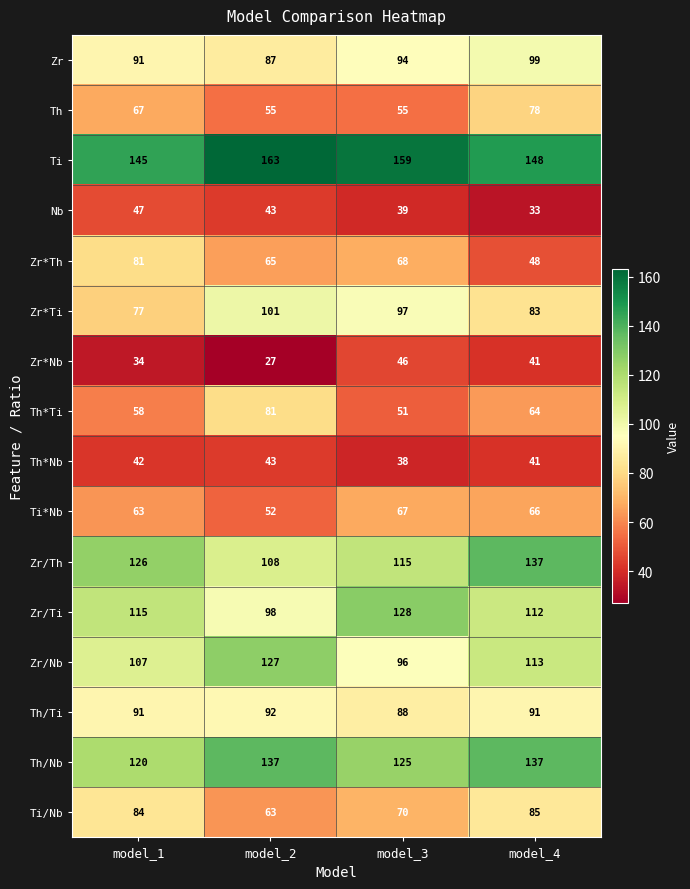

The value of Zr/Ti at model_1 is 195. True or false?

False